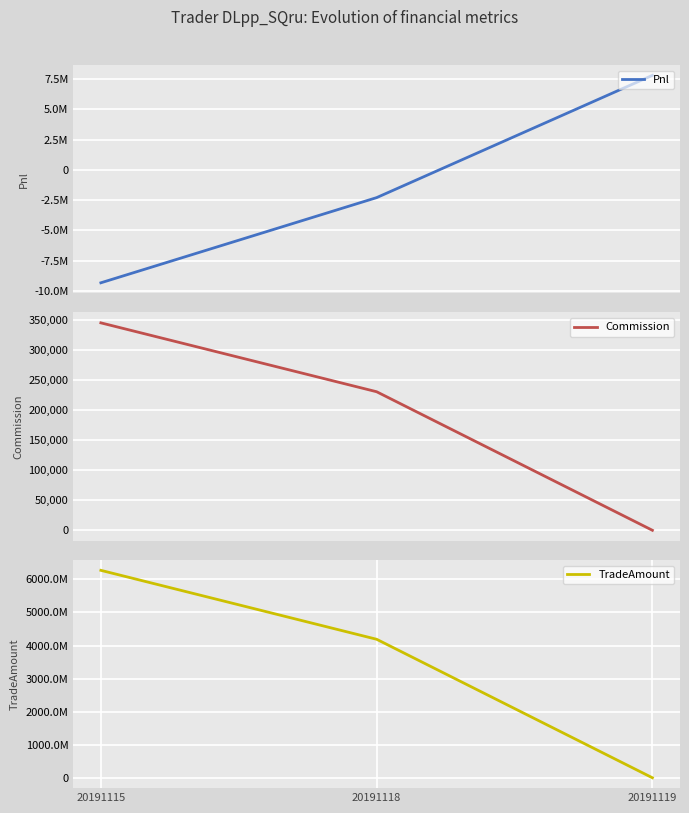

True or false: Pnl has a value of -1269982.0 at 20191118.

False